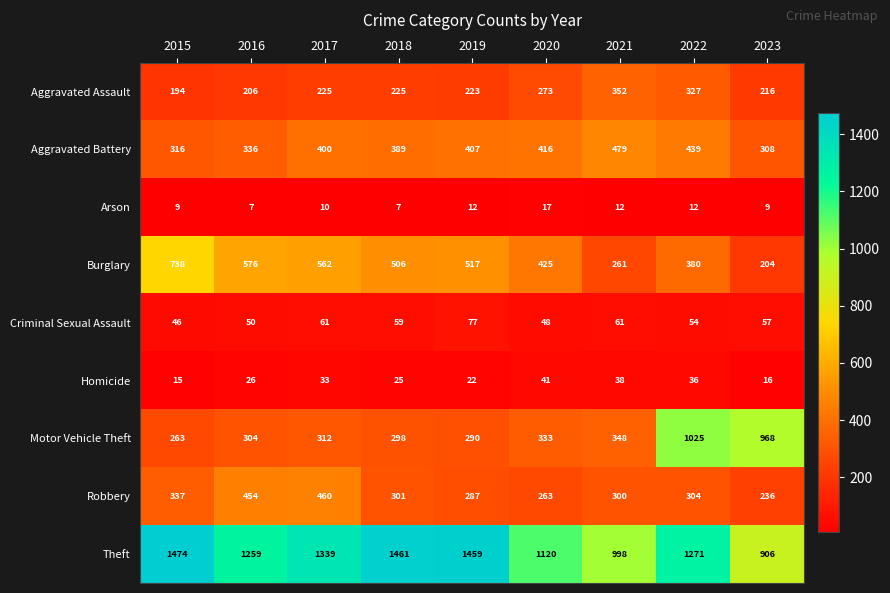

What is the total value across all series at 2020?

2936